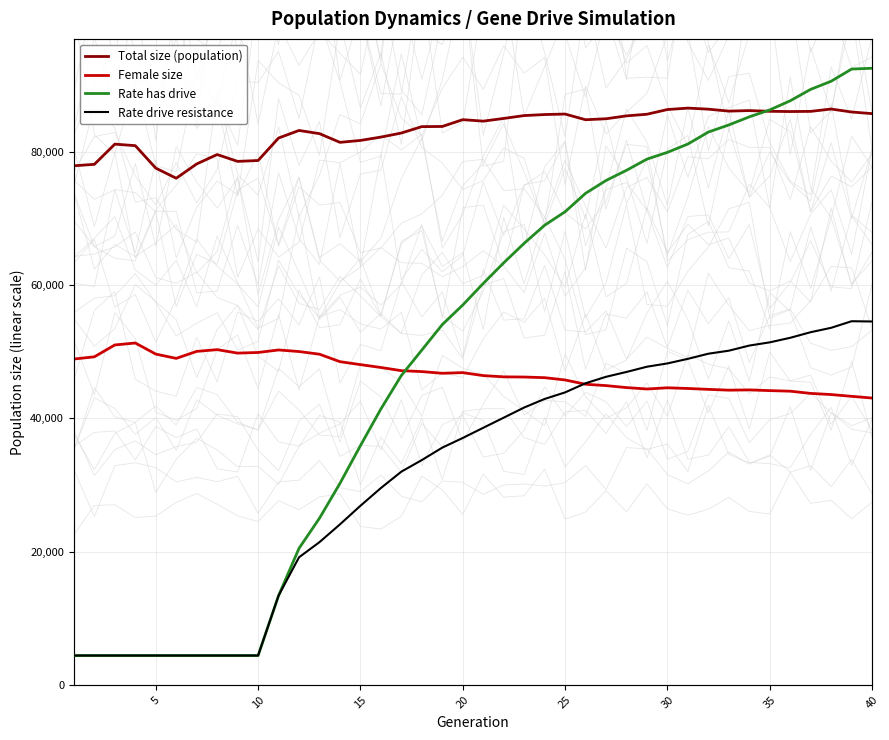

Is the value of Female size at 15 greater than the value of Total size (population) at 15?

No